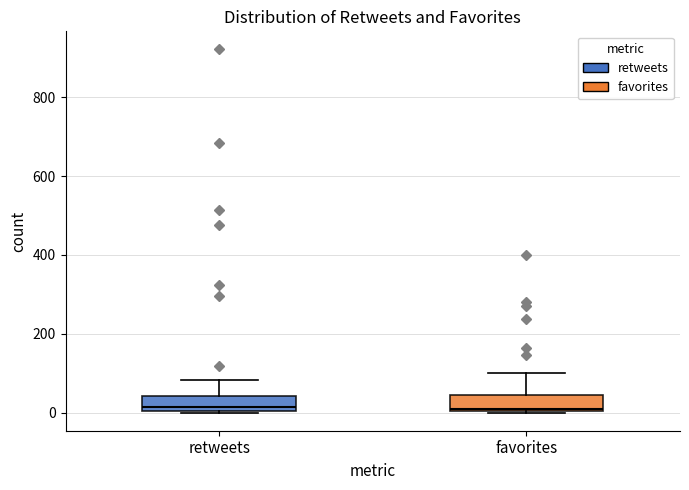

Where is the lower edge of the box for retweets on the y-axis? The values are not printed on the chart, so give them approximately, as read against the axis.

0